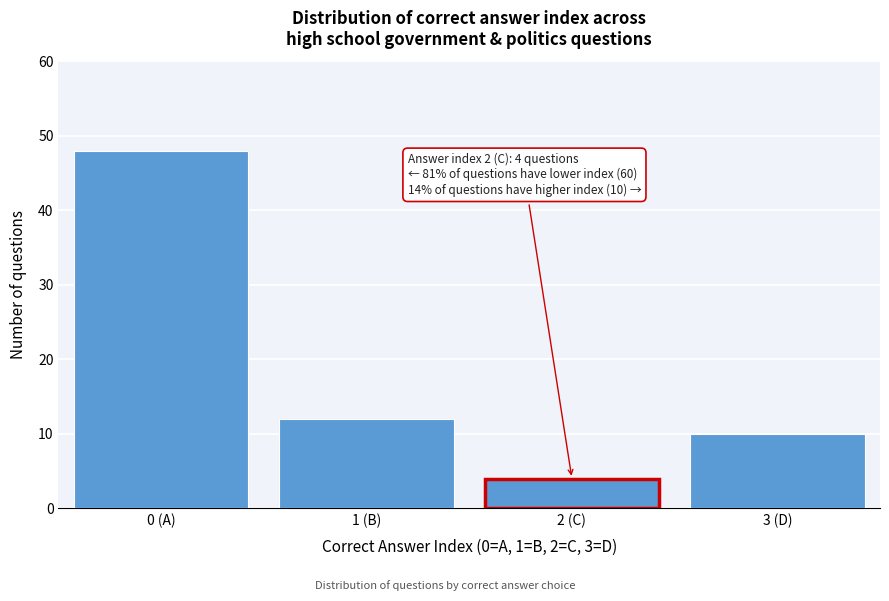

Reading left to right, extract all data points from this chart.

0 (A)=48	1 (B)=12	2 (C)=4	3 (D)=10